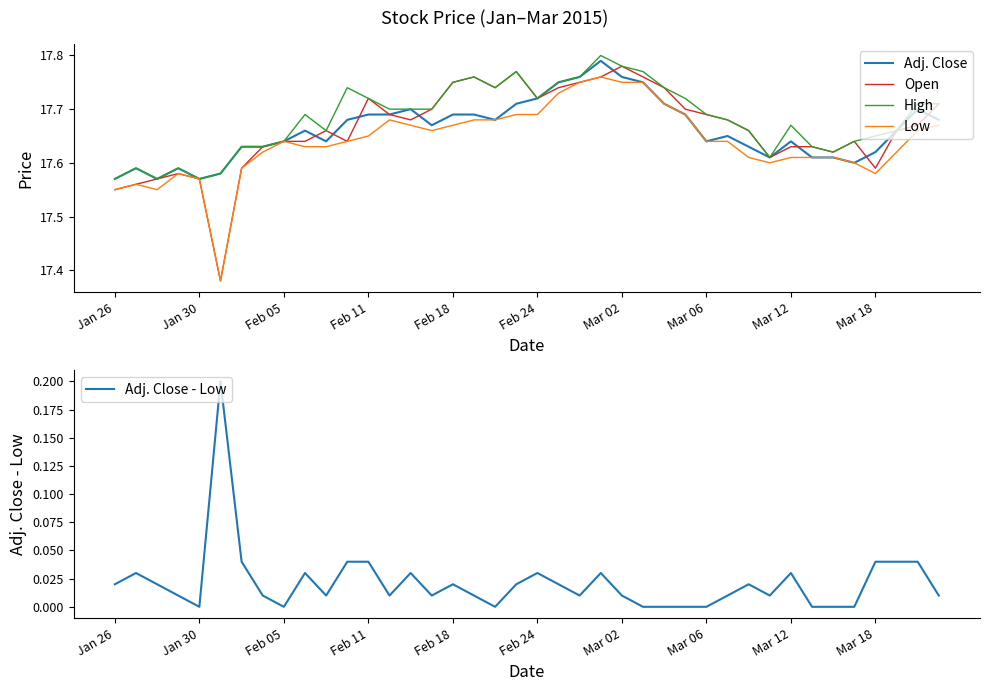

The Low series shows 8.9 at Mar 12. True or false?

False